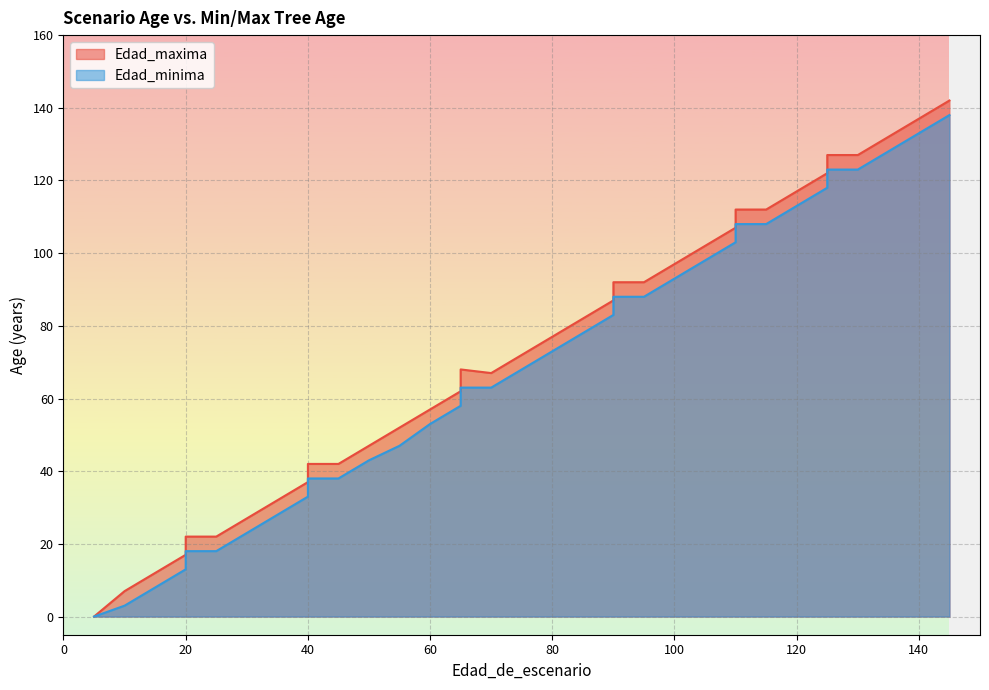

What is the difference between the Edad_minima values at 55 and 20?

29